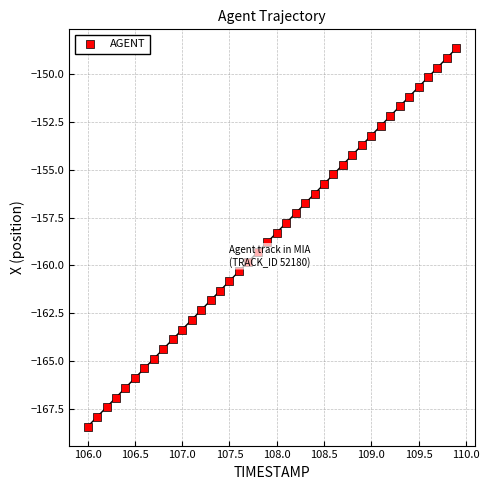

What is the range of X values (max minus min)?

3.9